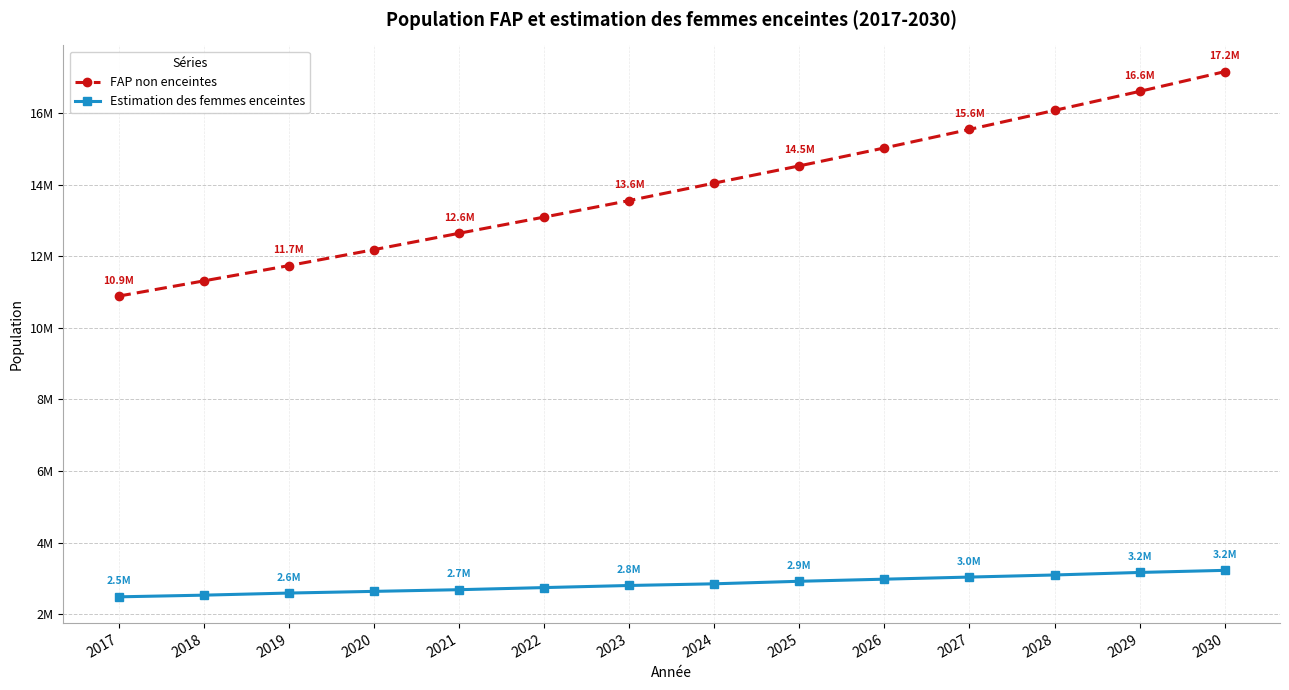

True or false: FAP non enceintes has more than 0 interior local peaks.

False